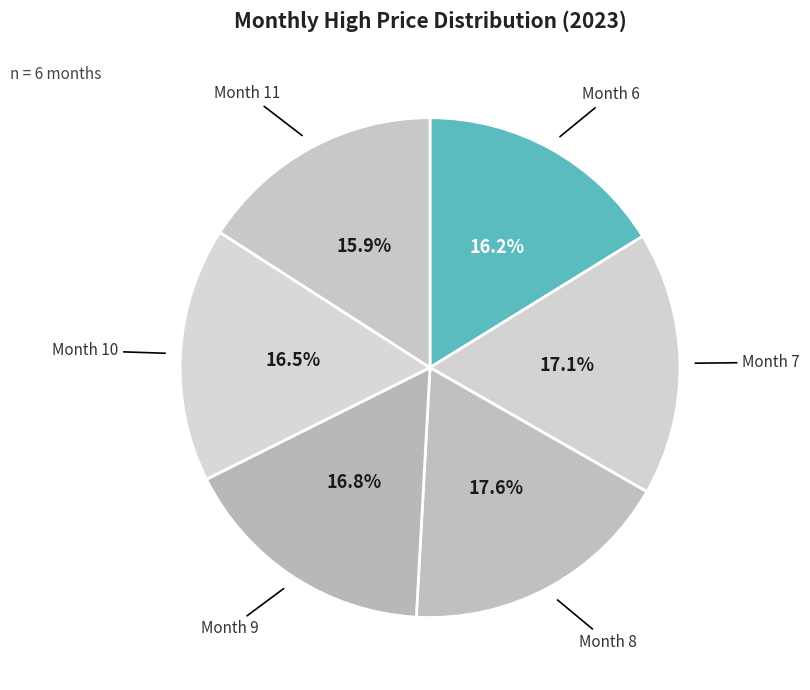

How many slices are in this pie chart?

6